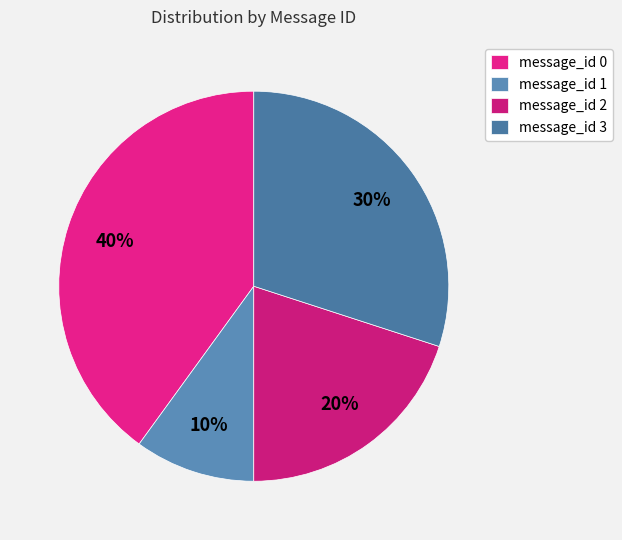

What percentage is the message_id 0 slice, to the nearest percent?

40%